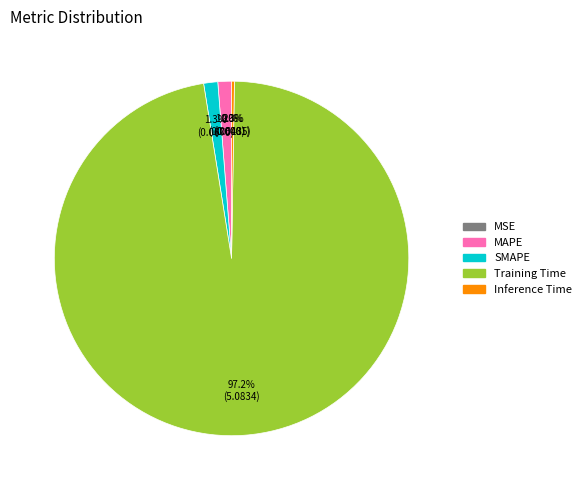

What portion of the pie excludes MAPE?

98.8%